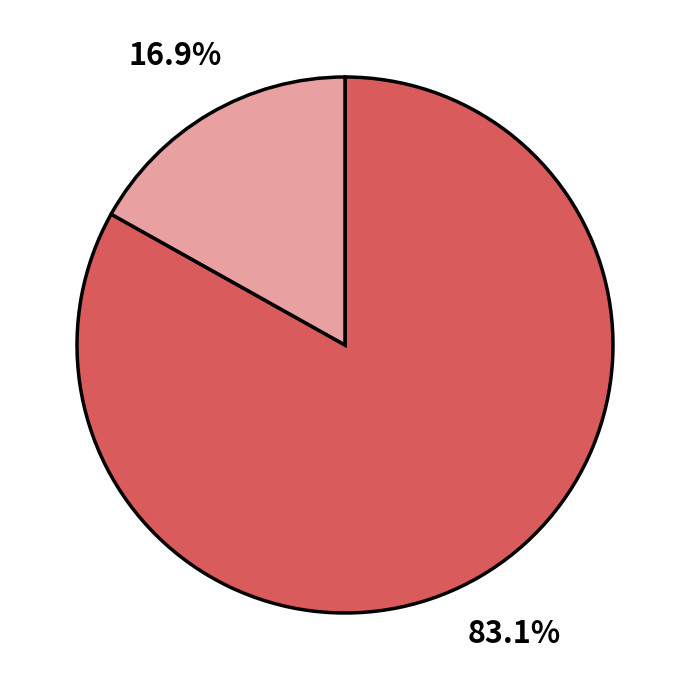

Is there a majority slice in this chart?

Yes